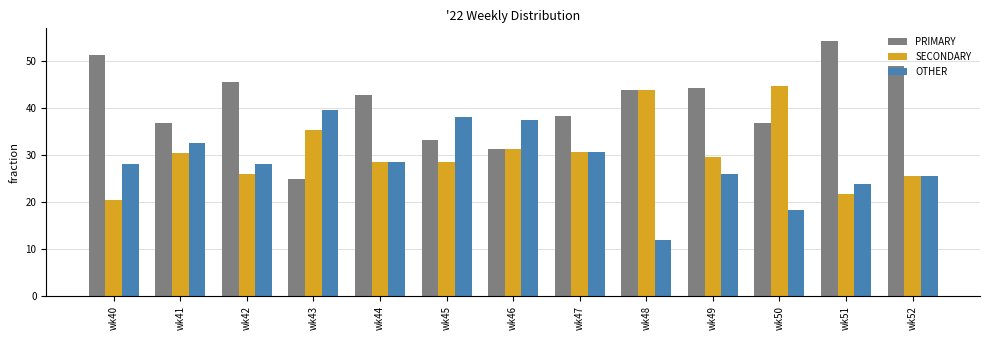

Where does the SECONDARY series first go above 29?

wk41